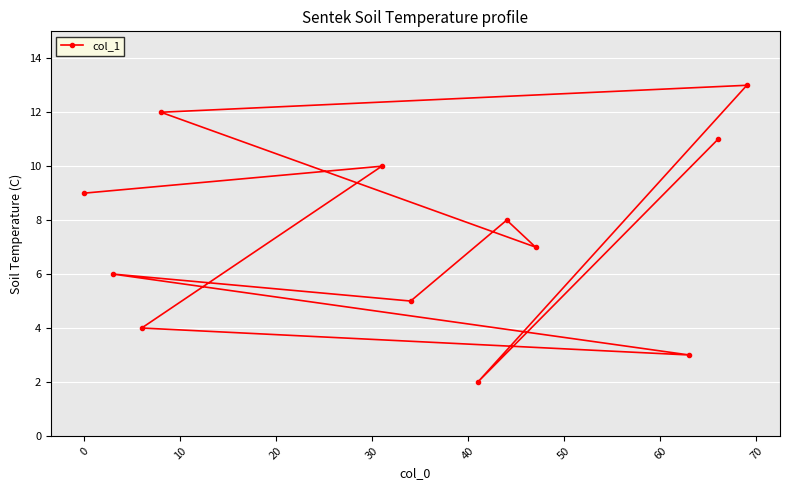

What is the value of the 1st point from the left?

9